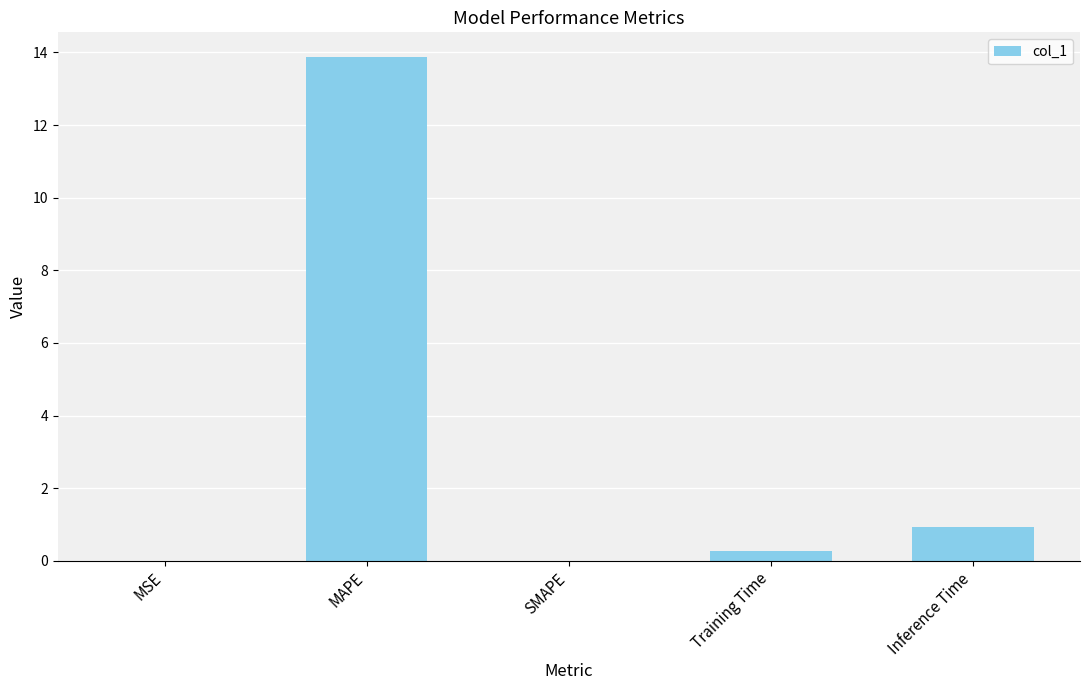

True or false: the data shows -6.8 at SMAPE.

False